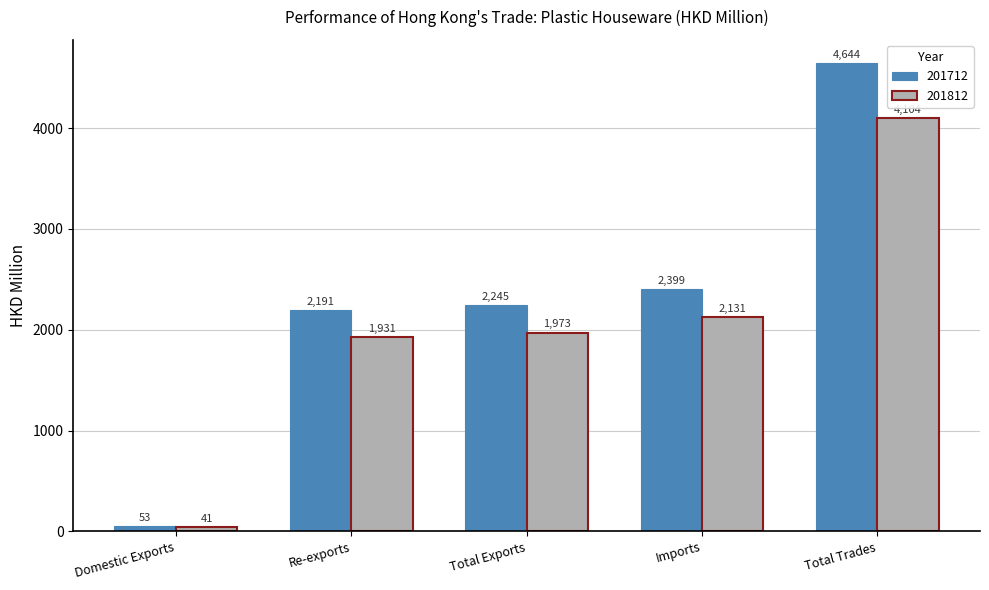

True or false: 201812 has a value of 863.4 at Imports.

False